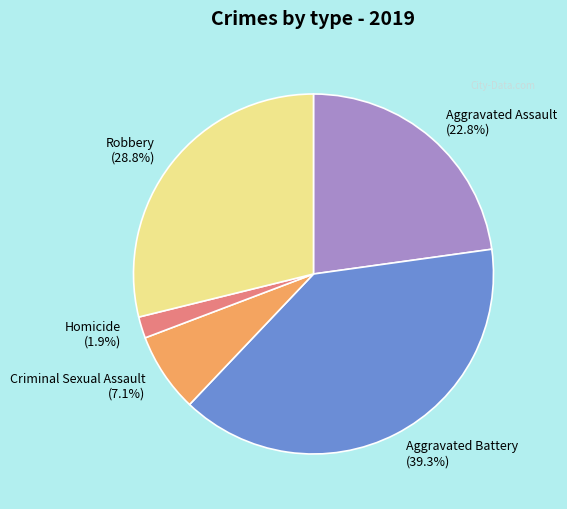

Which slice is the largest?

Aggravated Battery